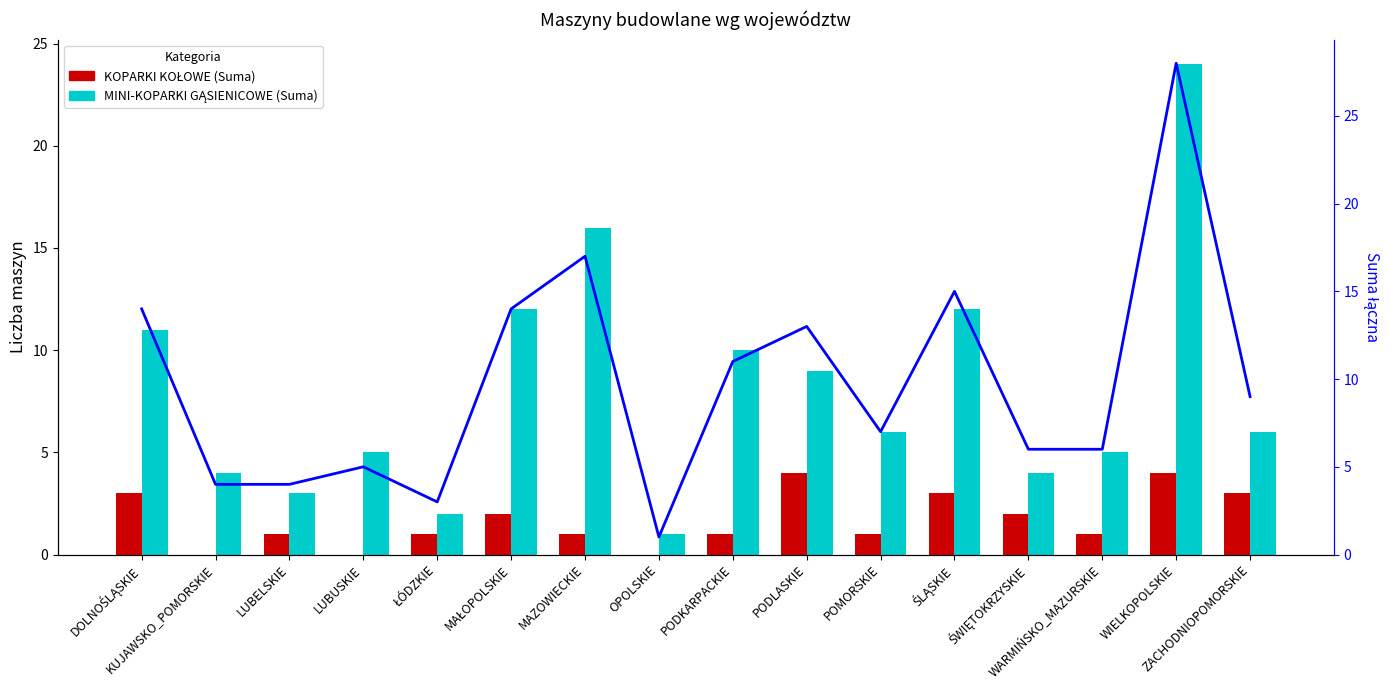

Between WIELKOPOLSKIE and ŁÓDZKIE, which is larger?

WIELKOPOLSKIE